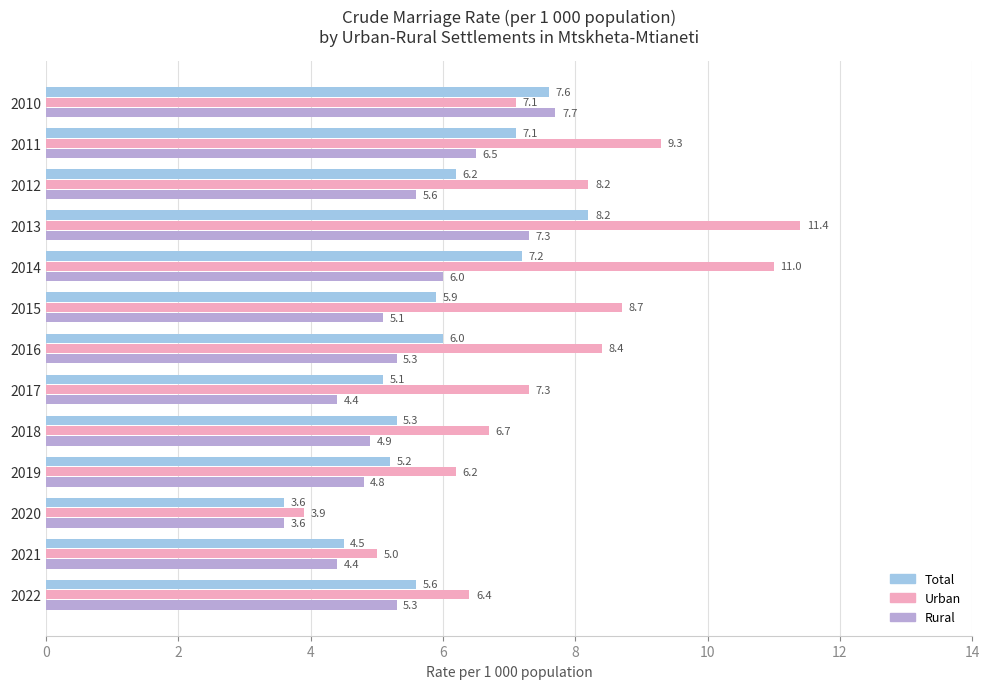

Which series has the largest range (max minus min)?

Urban